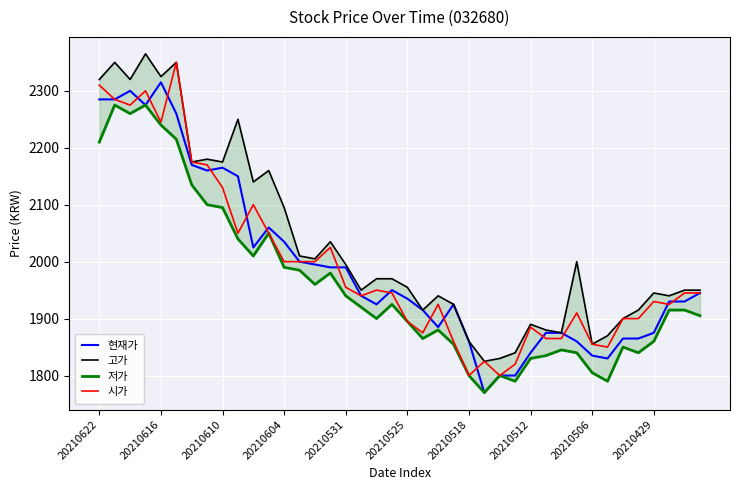

What is the lowest value of the 현재가 series?

1770